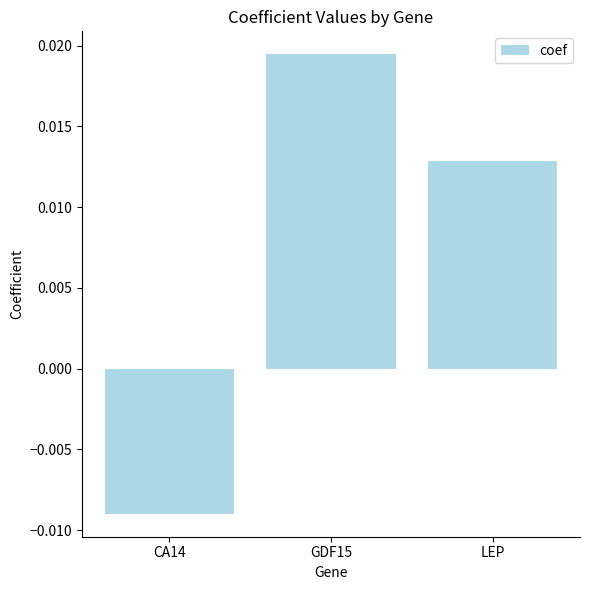

List the labels in order of value, largest first.

GDF15, LEP, CA14